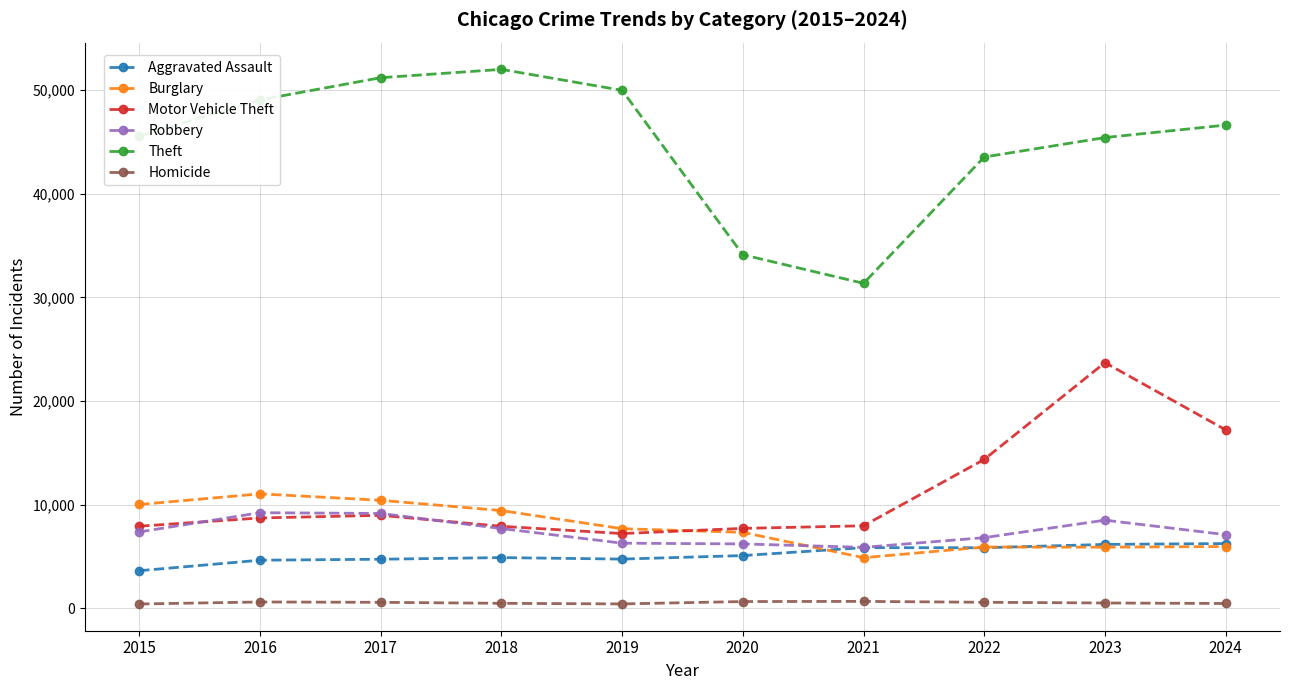

At which category does Theft reach its first local valley?

2021